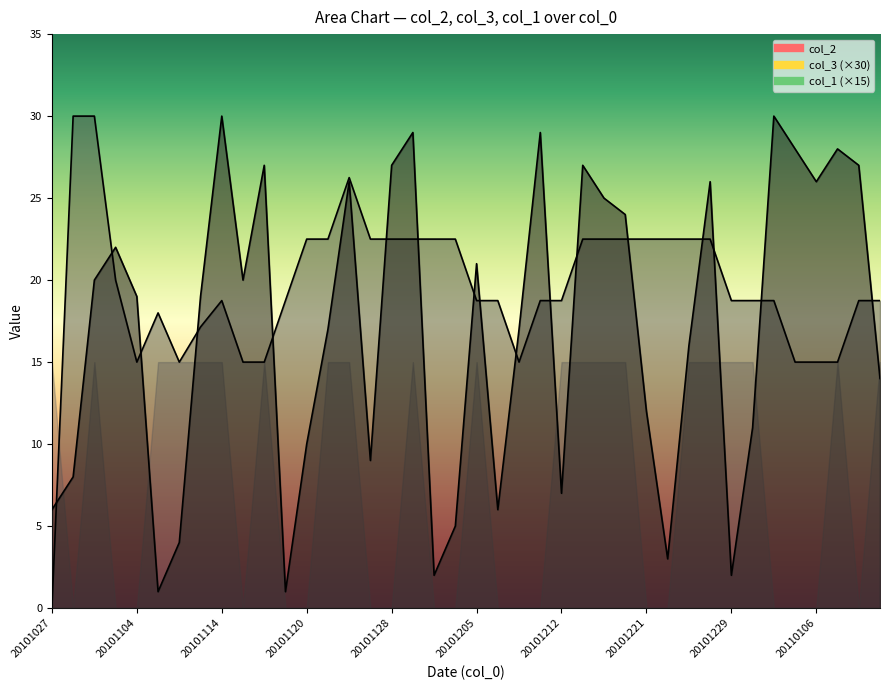

True or false: col_2 has a value of 12.2 at 20101212.

False